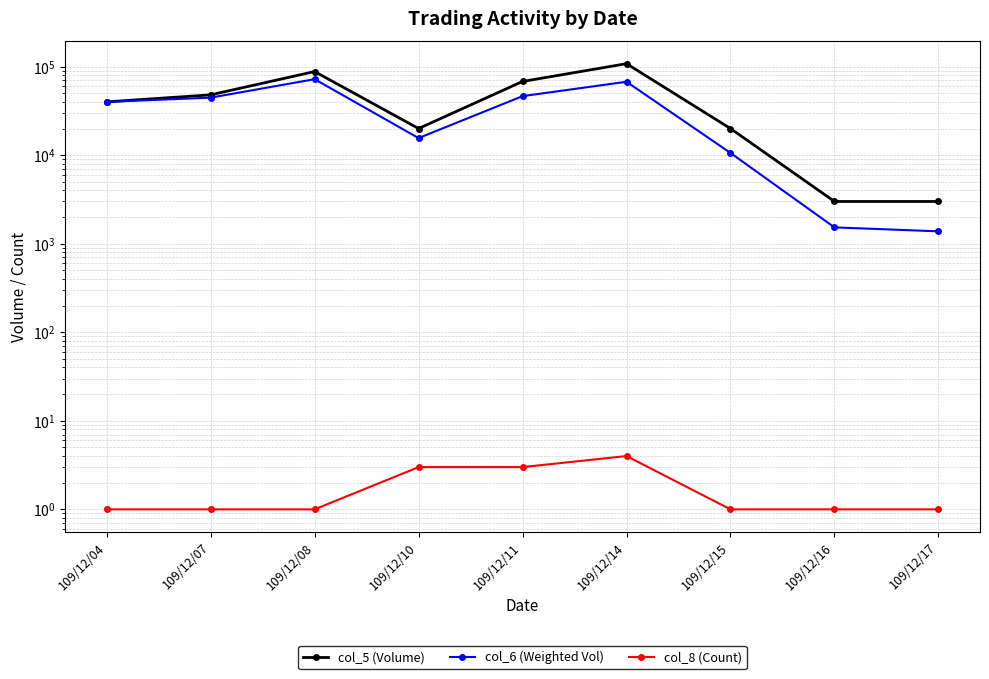

Count the number of data series in this chart.

3